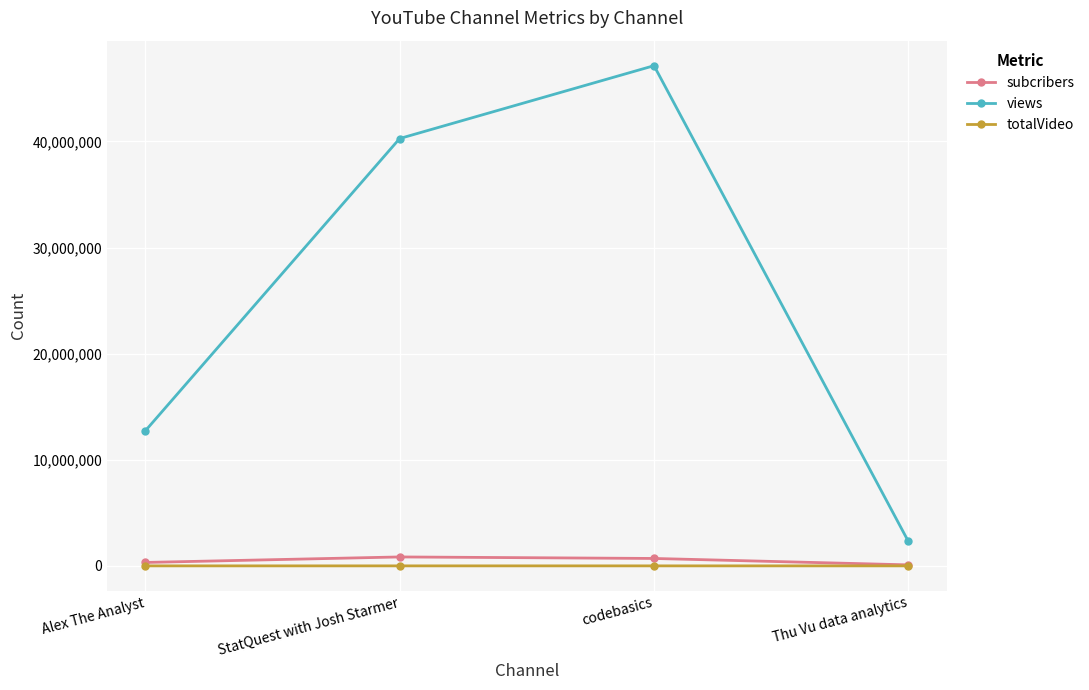

Between StatQuest with Josh Starmer and Thu Vu data analytics, which series saw the biggest shift?

views